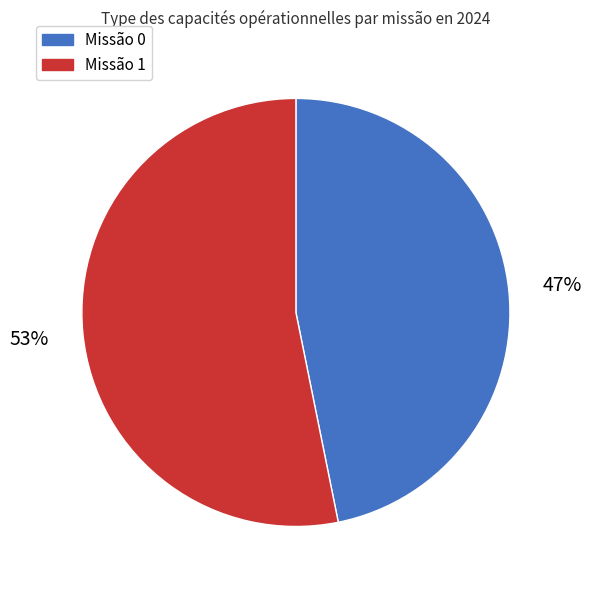

How many slices are in this pie chart?

2